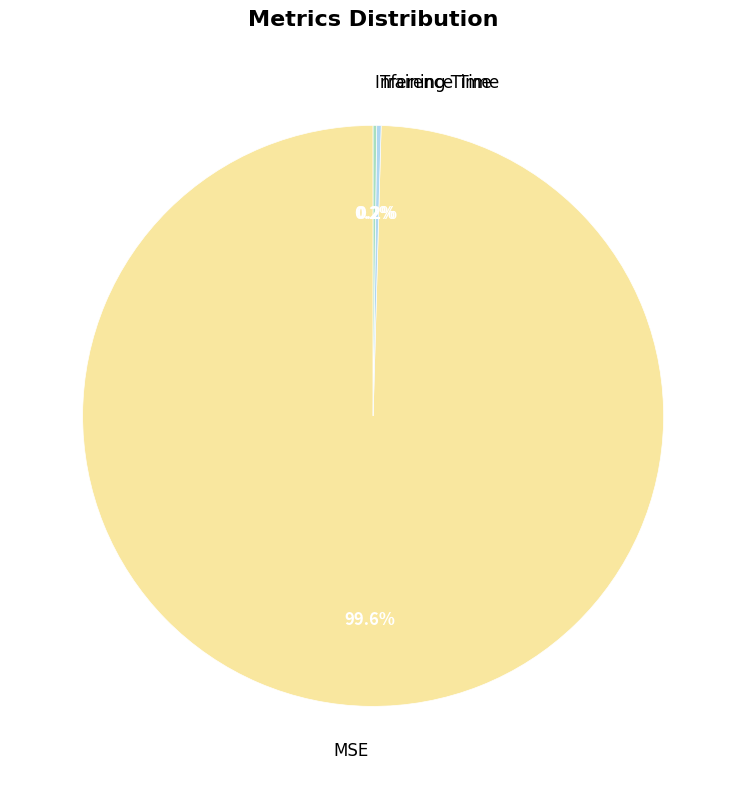

What is the largest slice in the pie chart?

MSE